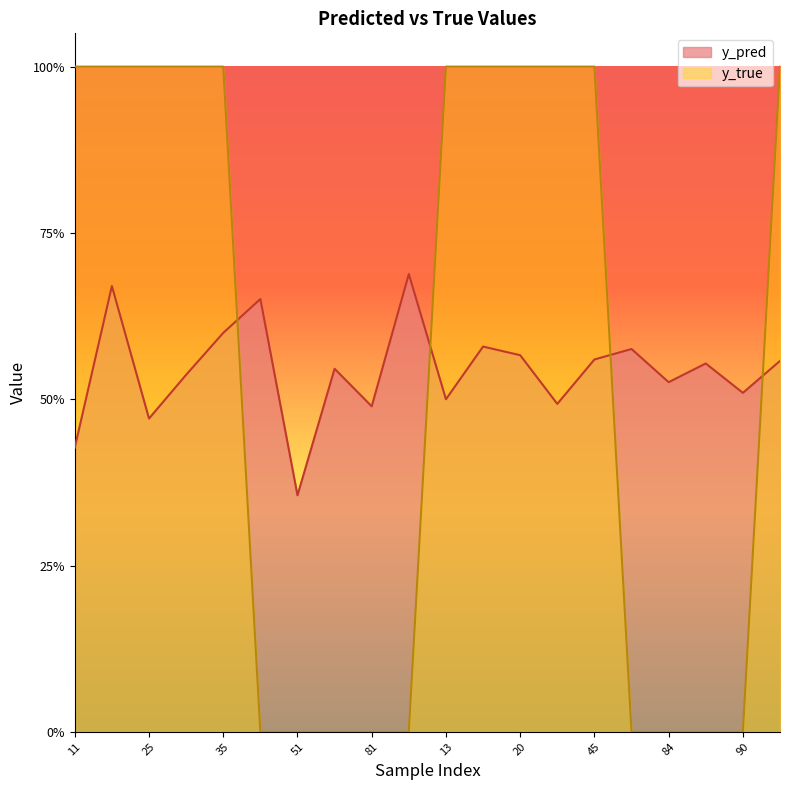

What is the sum of all y_pred values?

10.9